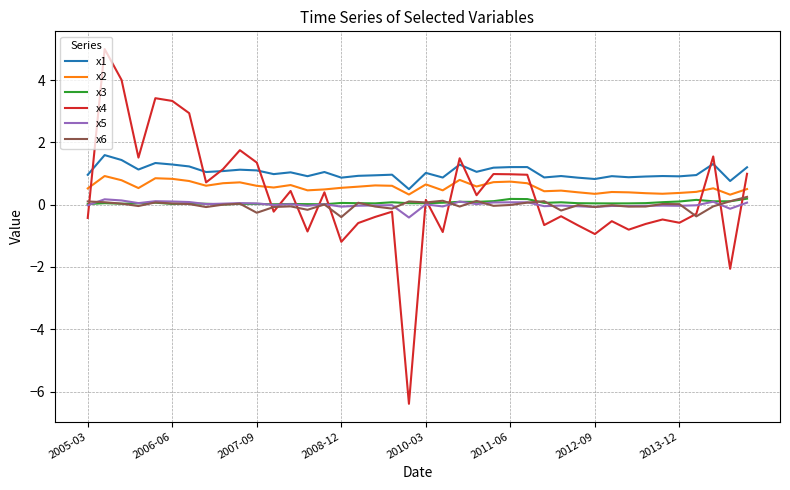

What are all the series names shown in the legend?

x1, x2, x3, x4, x5, x6